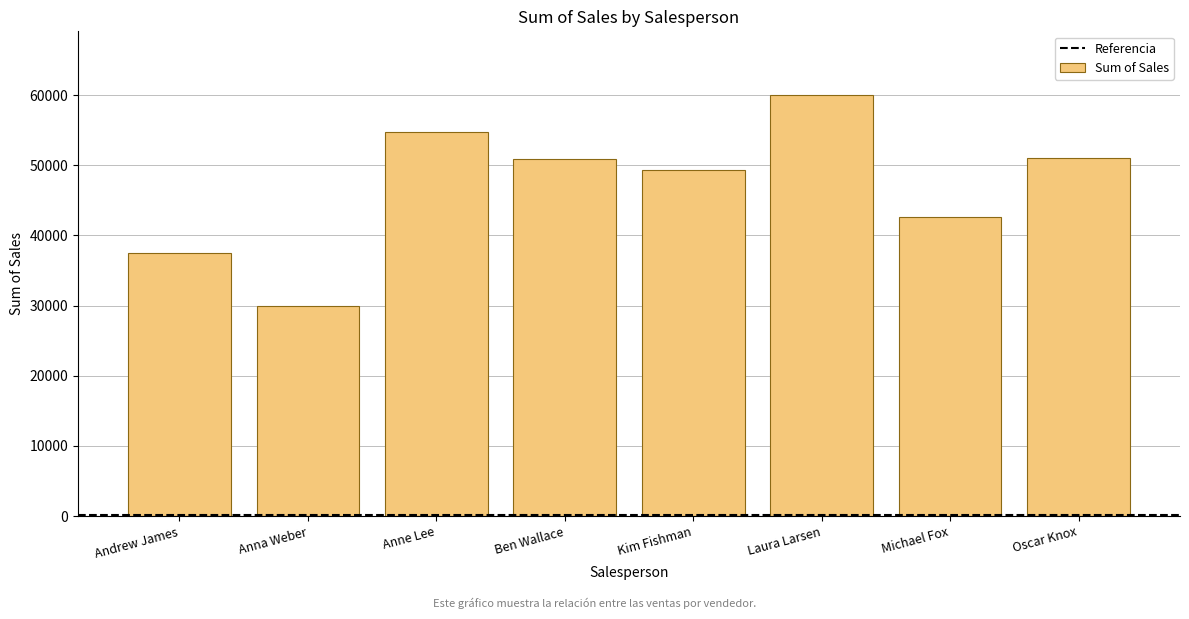

The chart shows a value of 12478 at Oscar Knox. True or false?

False